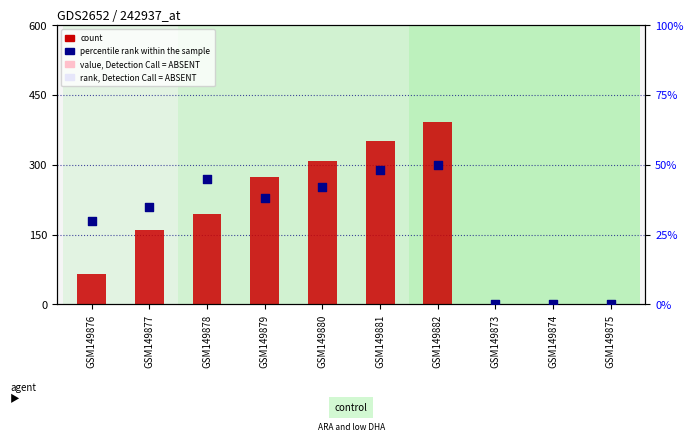

At how many categories does at least one series exceed 212?

4